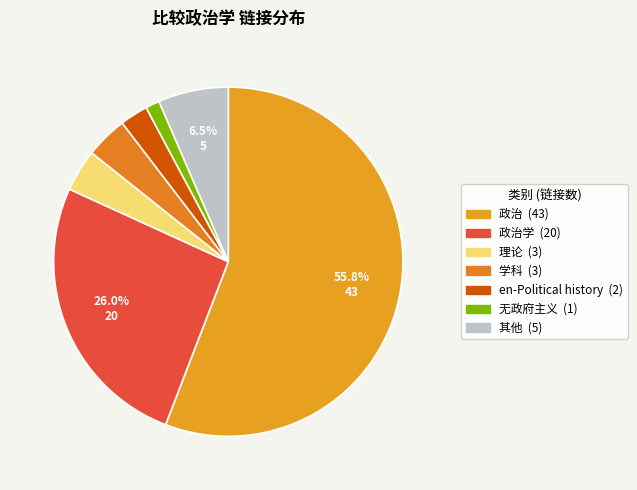

Count the number of slices in the pie.

7